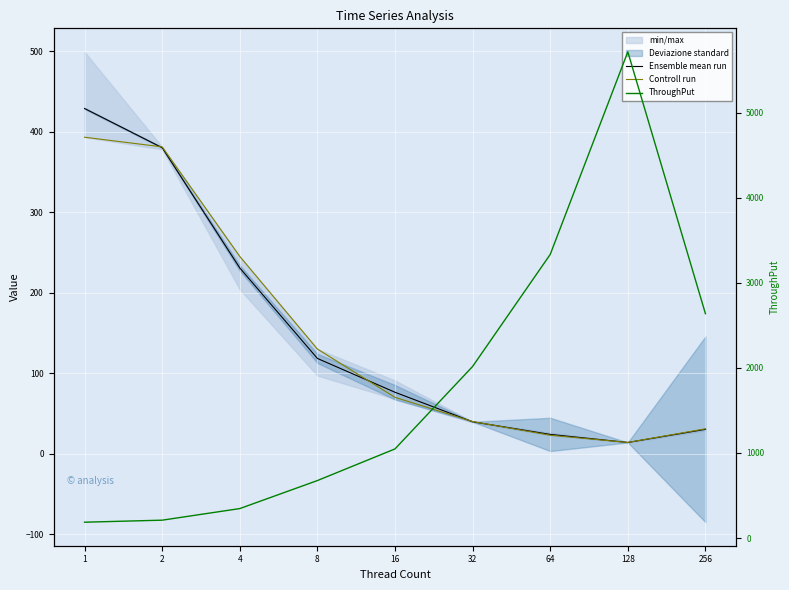

What is the spread (max minus min) of values at 2?

170.5